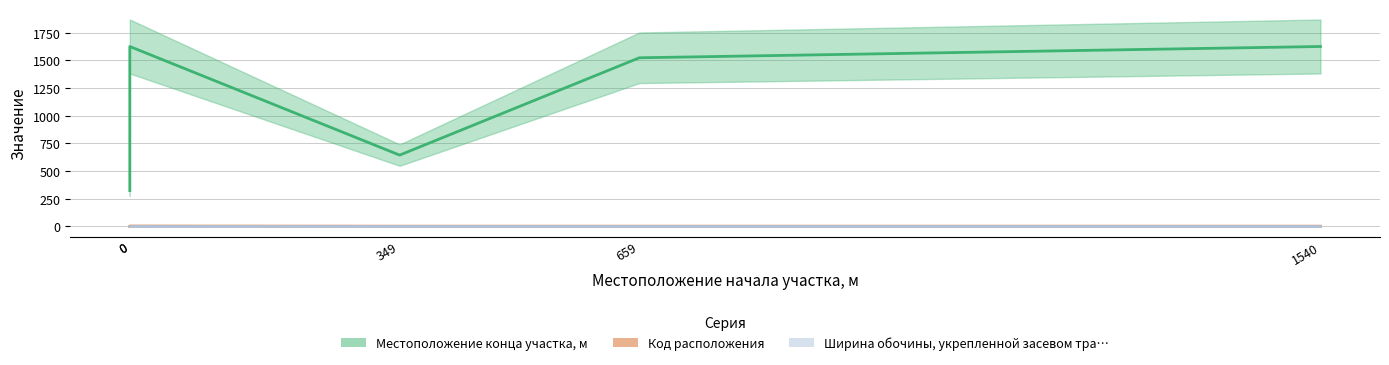

Does the chart display data point markers on the line(s)?

No